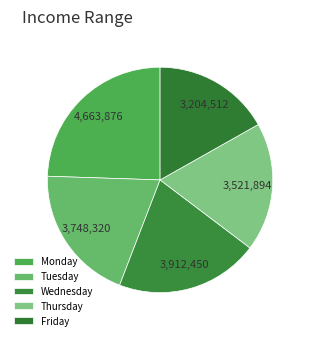

Rank the categories by value from highest to lowest.

Monday, Wednesday, Tuesday, Thursday, Friday